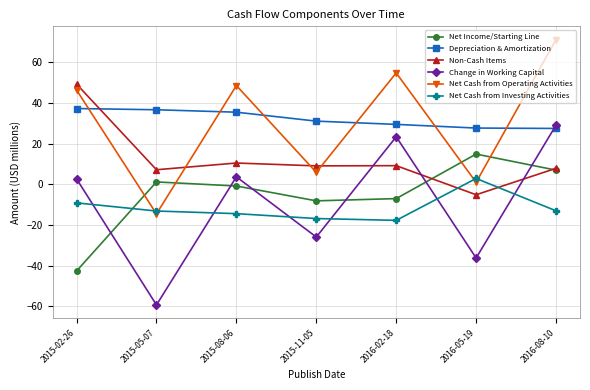

How many data points in Non-Cash Items are less than 9?

3